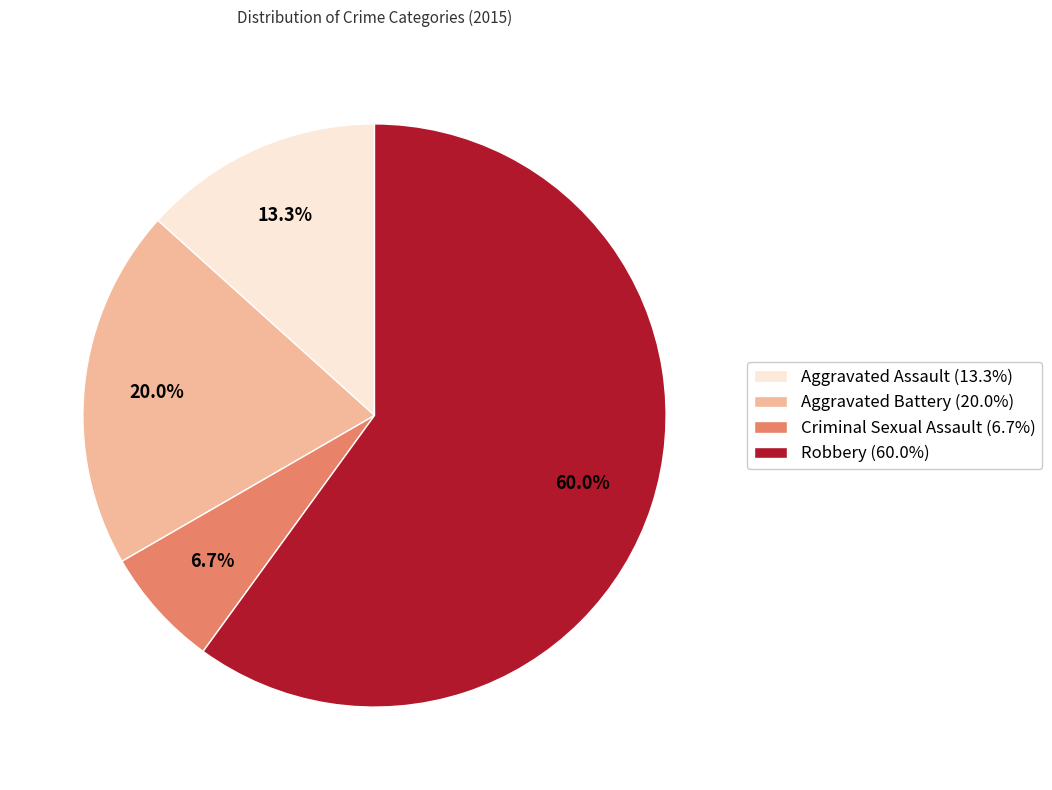

Between Criminal Sexual Assault and Aggravated Assault, which is larger?

Aggravated Assault